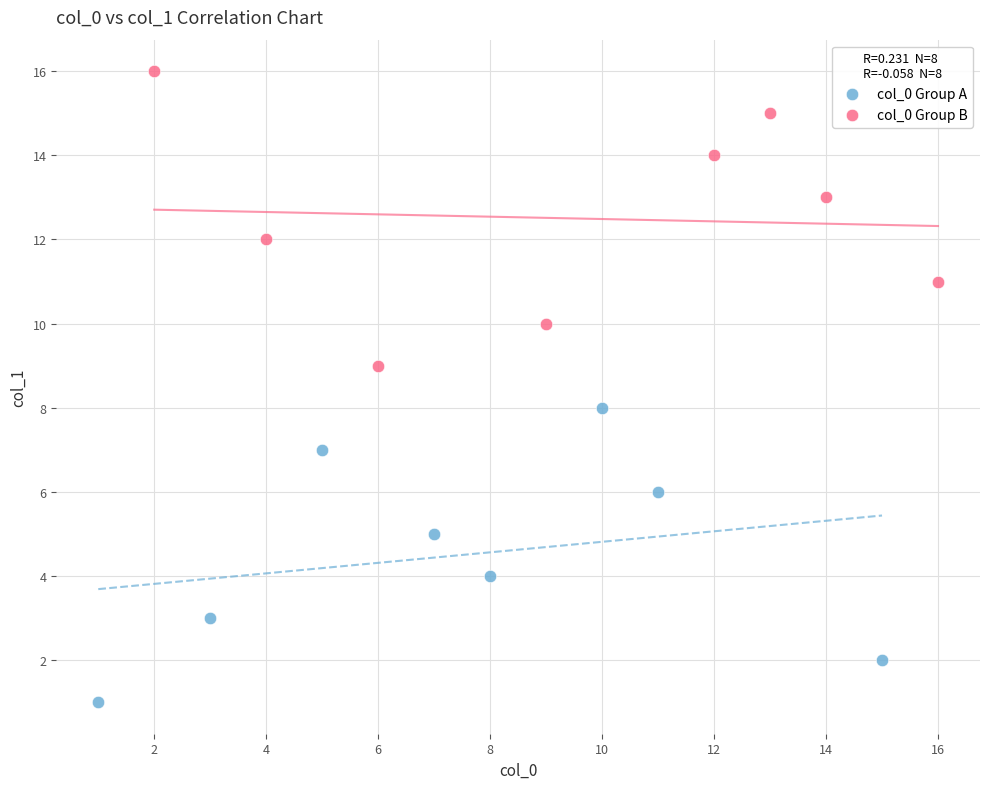

Which series contains the lowest Y value?

col_0 Group A